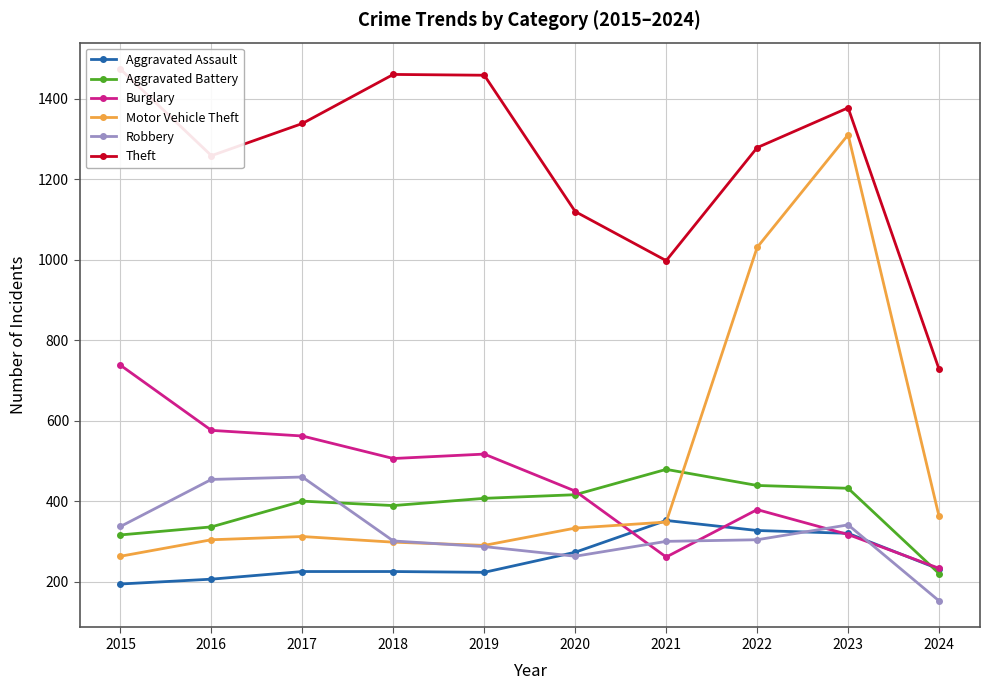

How many times do Aggravated Battery and Aggravated Assault cross each other?

1